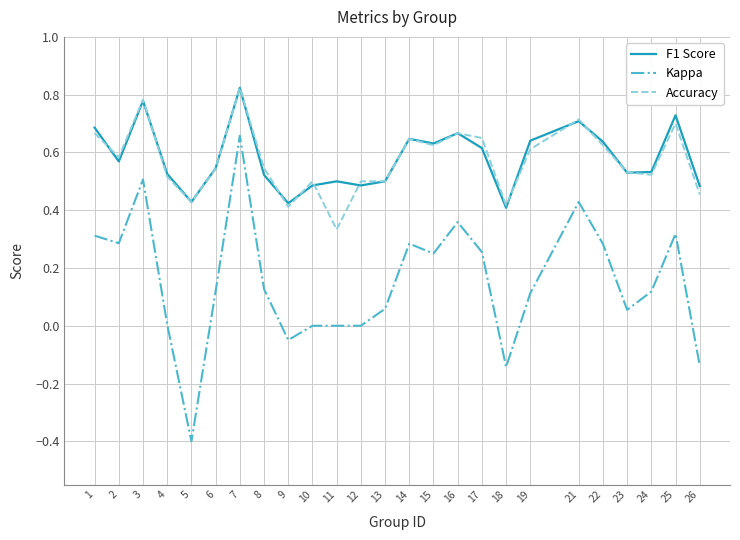

True or false: Kappa and Accuracy intersect in this chart.

False